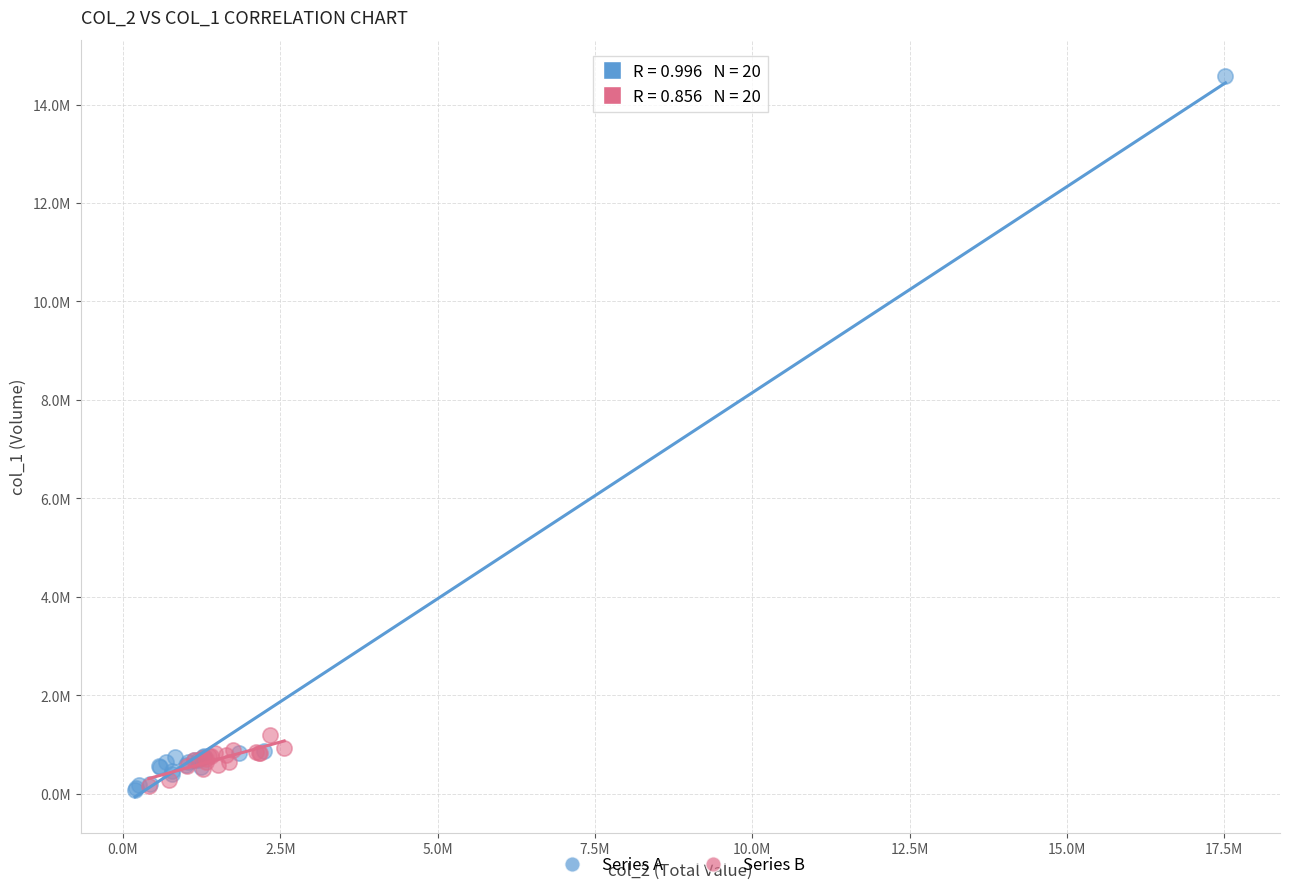

Which series contains the highest Y value?

Series A